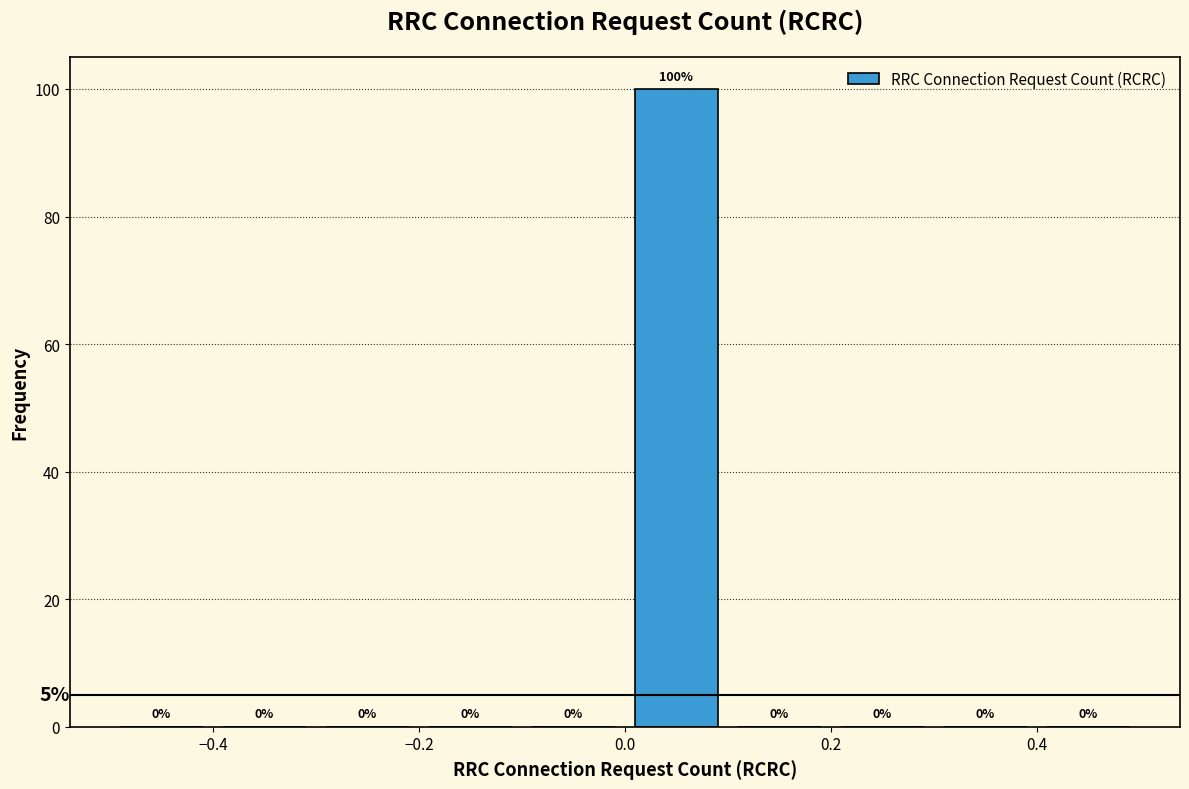

How tall is the bar that spans 0.0 to 0.1 on the x-axis?

100